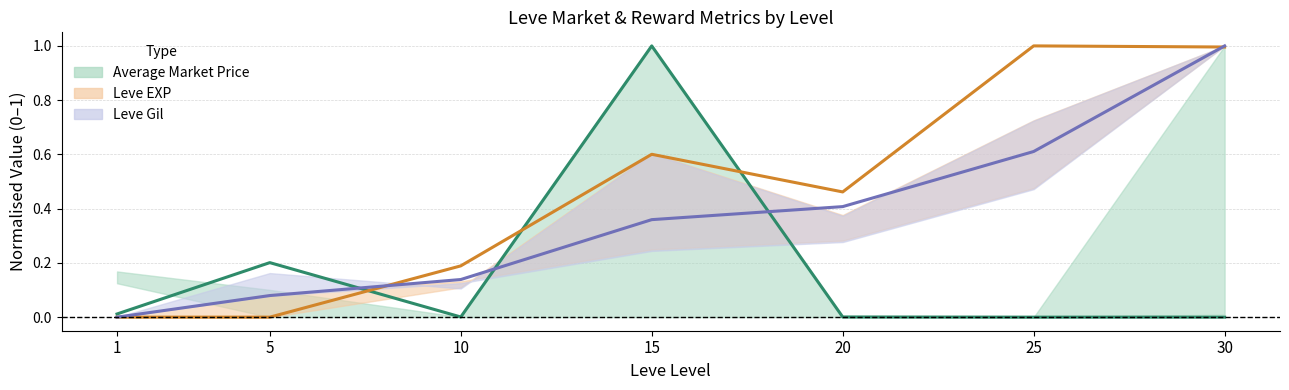

Which series has the widest spread of values?

Average Market Price